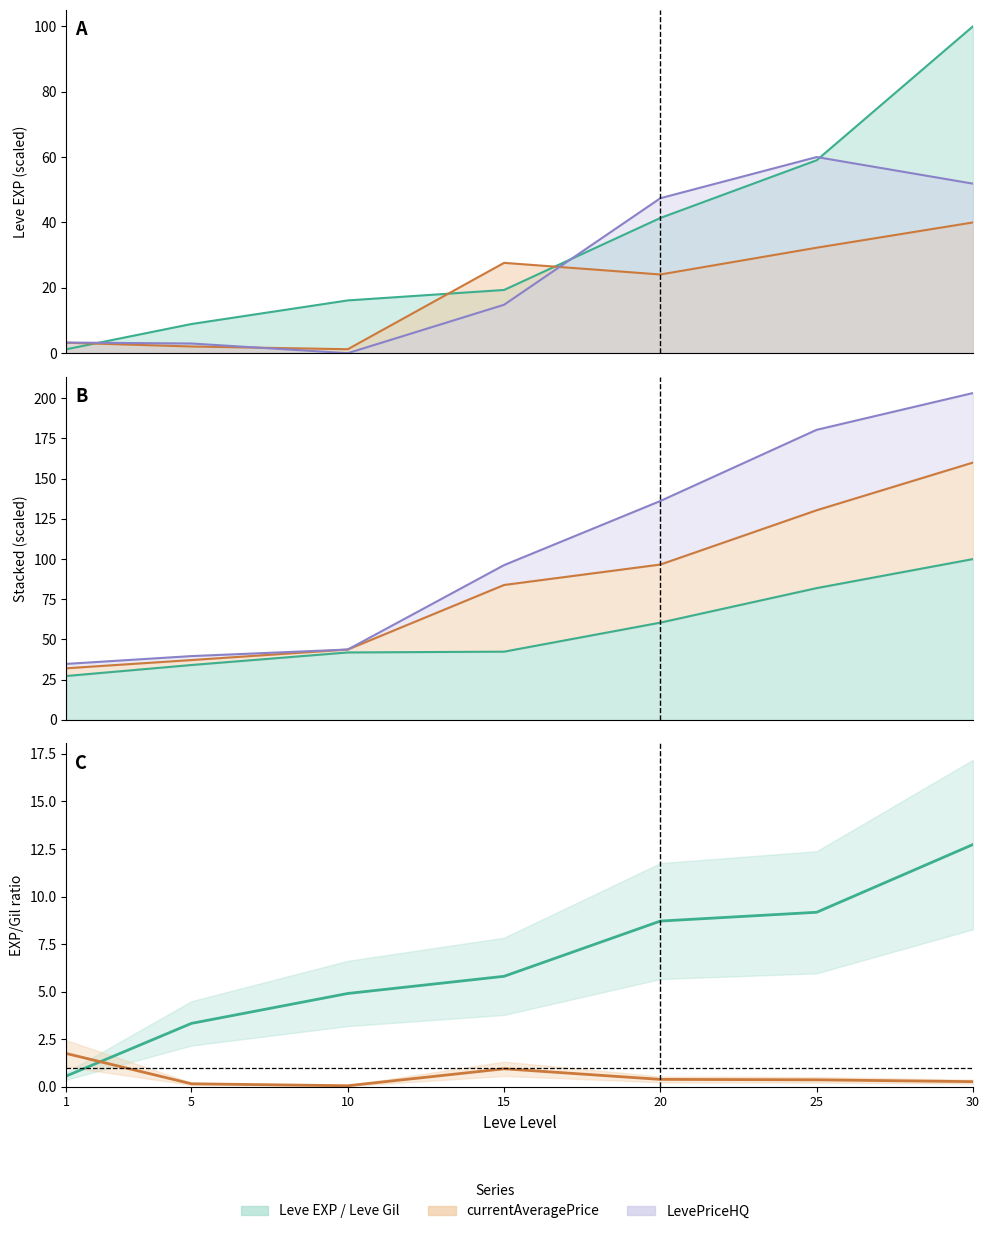

What is the sum of the values at 15 and 20?

14.5